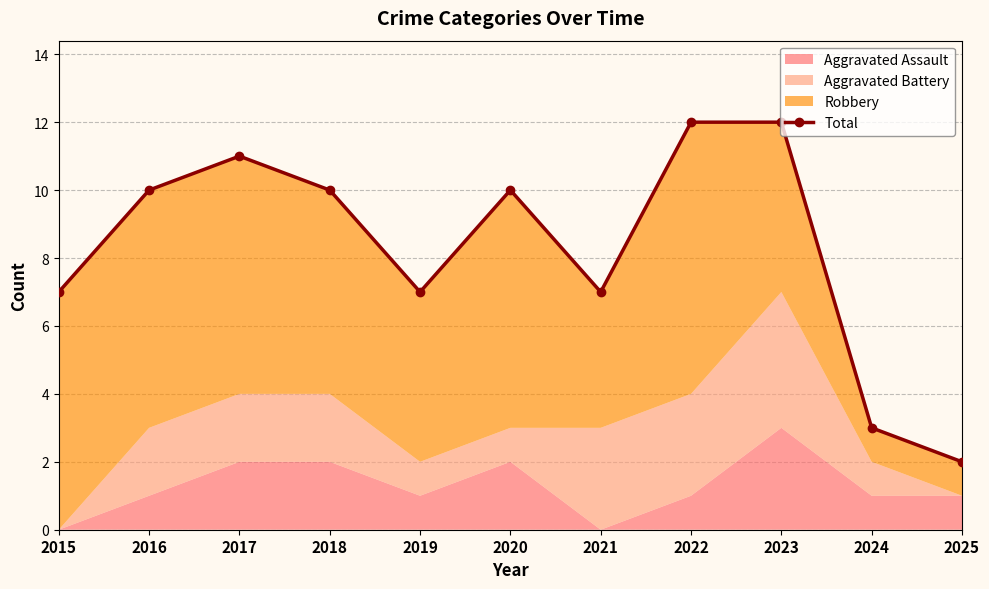

Does the chart have visible grid lines?

Yes